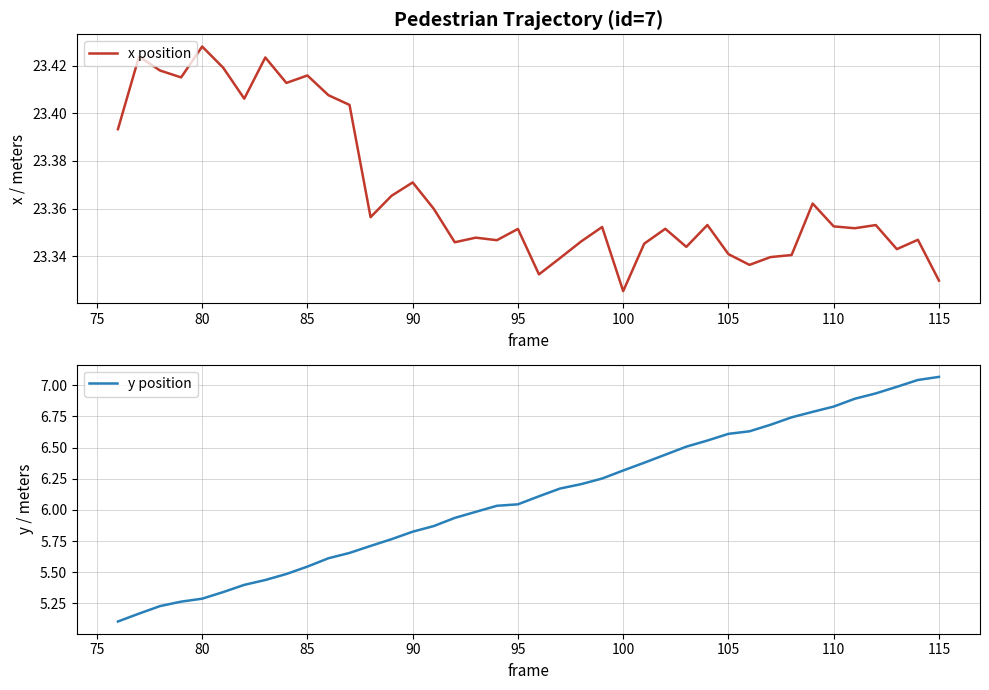

Reading left to right, extract all data points from this chart.

x position: 23.4	23.4	23.4	23.4	23.4	23.4	23.4	23.4	23.4	23.4	23.4	23.4	23.4	23.4	23.4	23.4	23.3	23.3	23.3	23.4	23.3	23.3	23.3	23.4	23.3	23.3	23.4	23.3	23.4	23.3	23.3	23.3	23.3	23.4	23.4	23.4	23.4	23.3	23.3	23.3
y position: 5.1	5.2	5.2	5.3	5.3	5.3	5.4	5.4	5.5	5.5	5.6	5.7	5.7	5.8	5.8	5.9	5.9	6.0	6.0	6.0	6.1	6.2	6.2	6.3	6.3	6.4	6.4	6.5	6.6	6.6	6.6	6.7	6.7	6.8	6.8	6.9	6.9	7.0	7.0	7.1